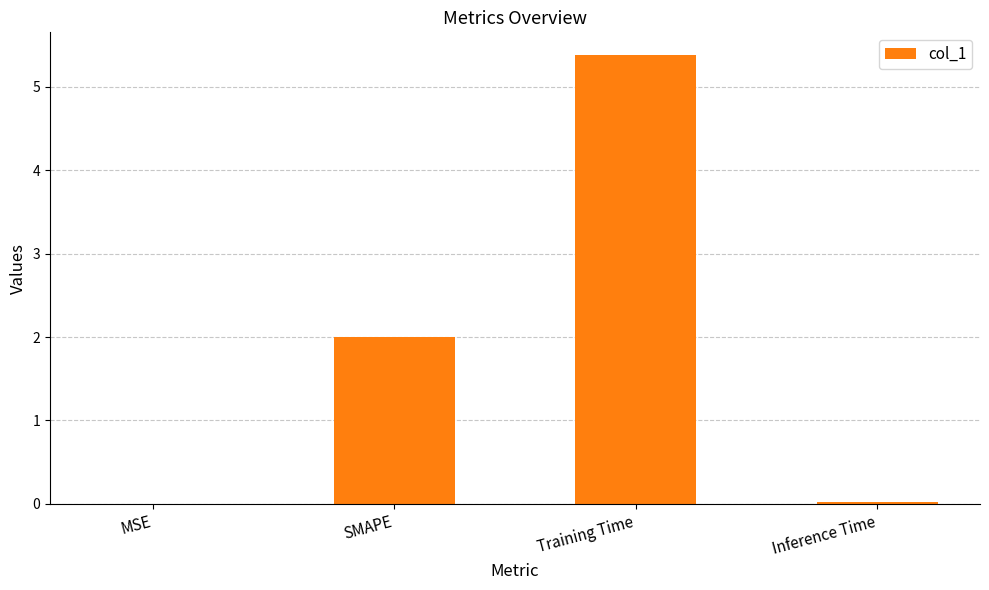

At which category does the chart reach its peak across all series?

Training Time